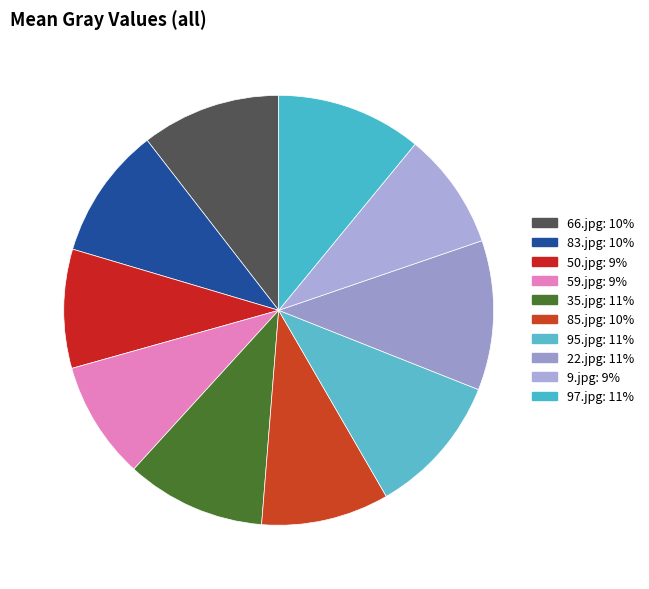

Does any single category account for the majority?

No